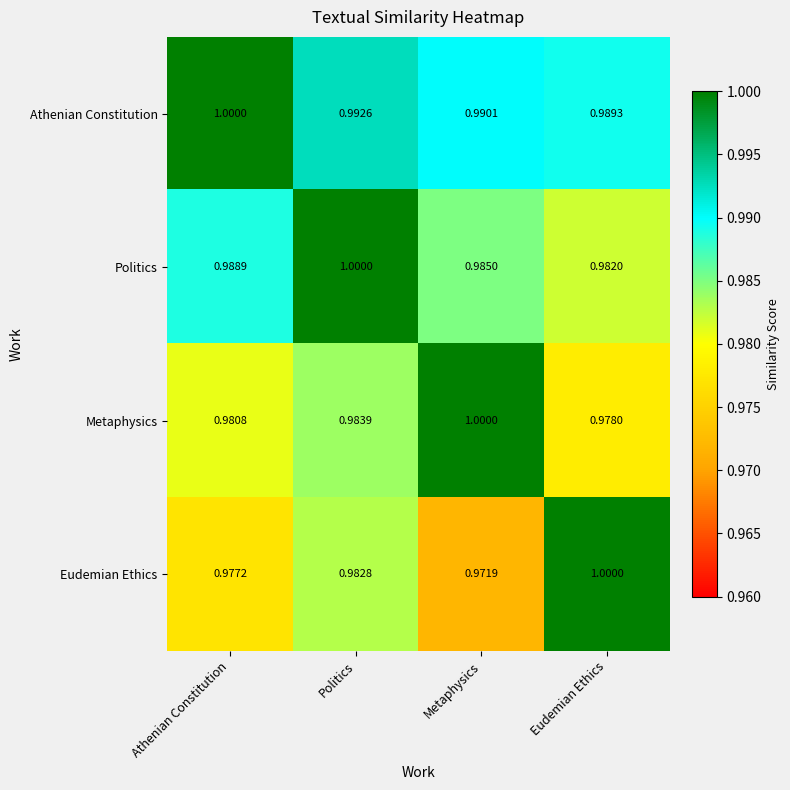

Rank the categories by Metaphysics value from highest to lowest.

Metaphysics, Politics, Athenian Constitution, Eudemian Ethics